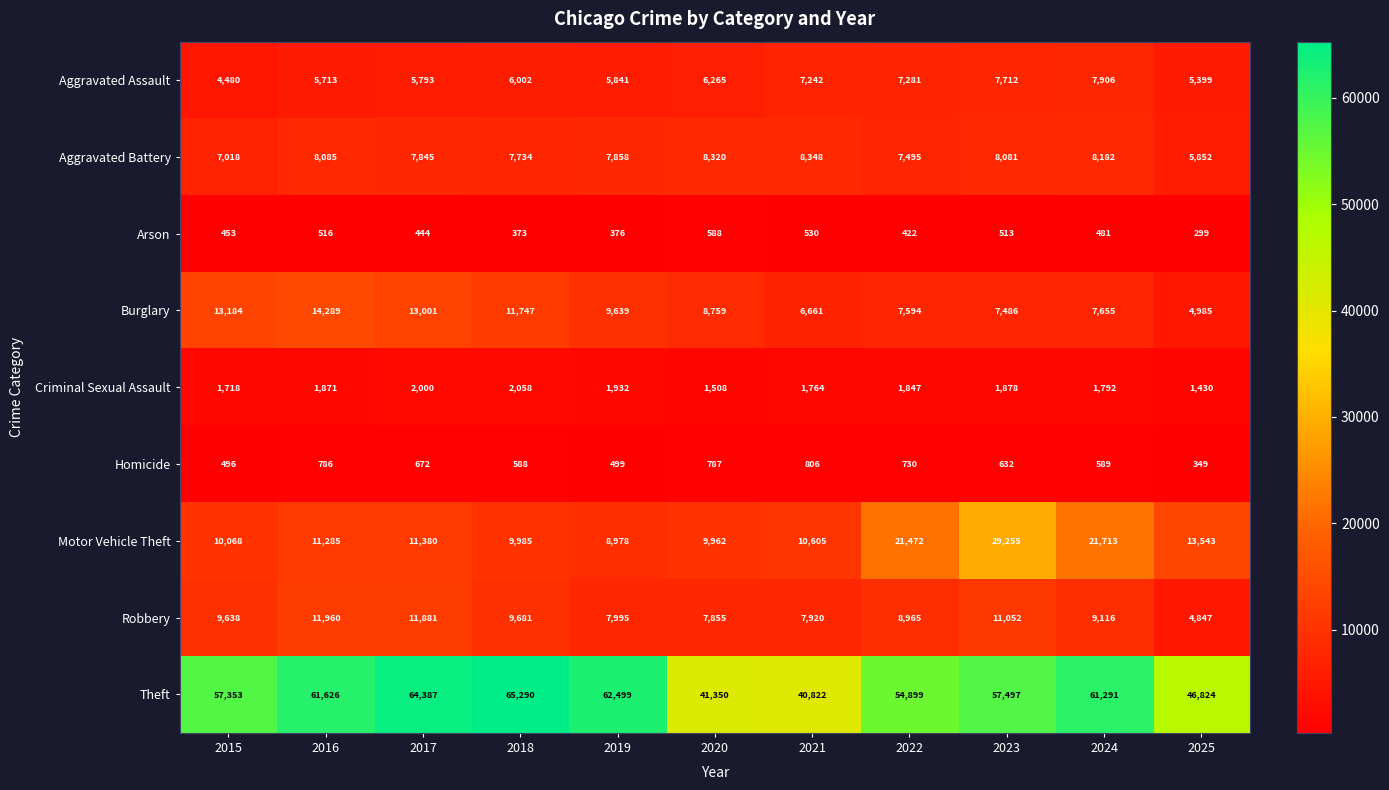

Rank the series at 2023 from lowest to highest value.

Arson, Homicide, Criminal Sexual Assault, Burglary, Aggravated Assault, Aggravated Battery, Robbery, Motor Vehicle Theft, Theft